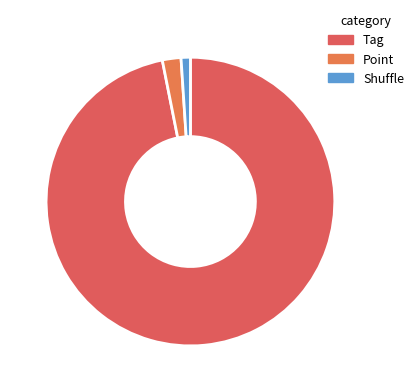

Which has a higher value, Tag or Point?

Tag